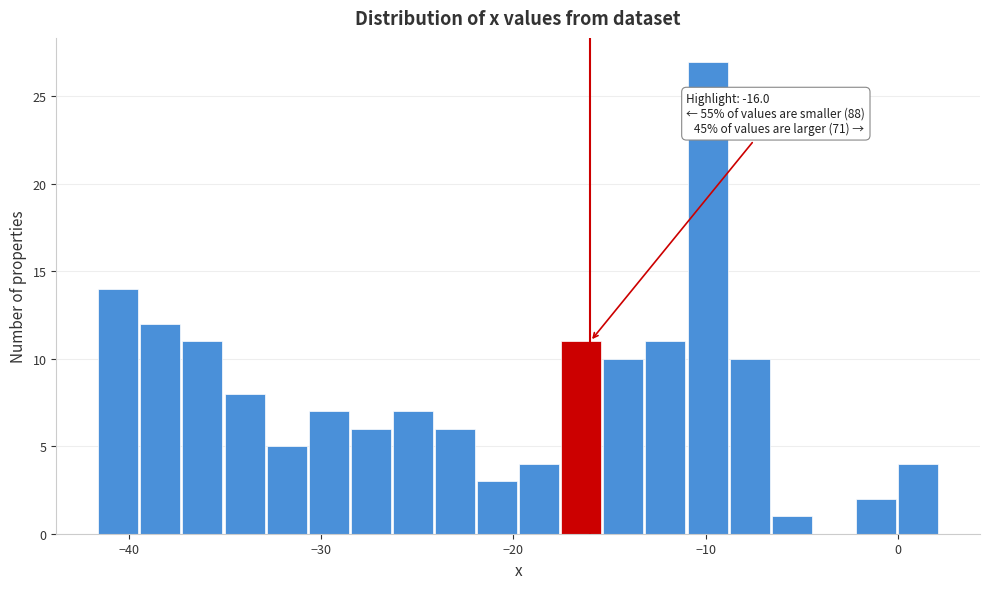

Around what value on the x-axis is the tallest bar? Give the approximate position of its centre, as read against the axis.

-10